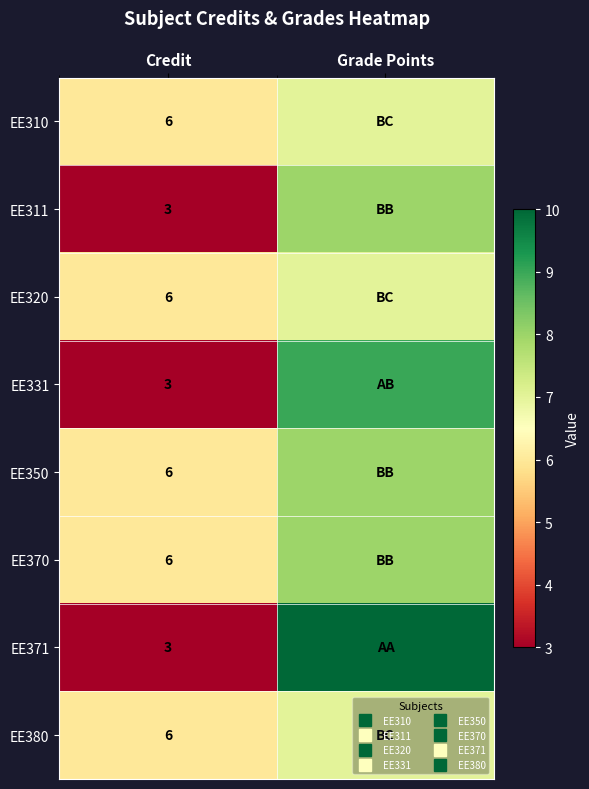

Is the value of EE320 at Credit greater than the value of EE331 at Grade Points?

No